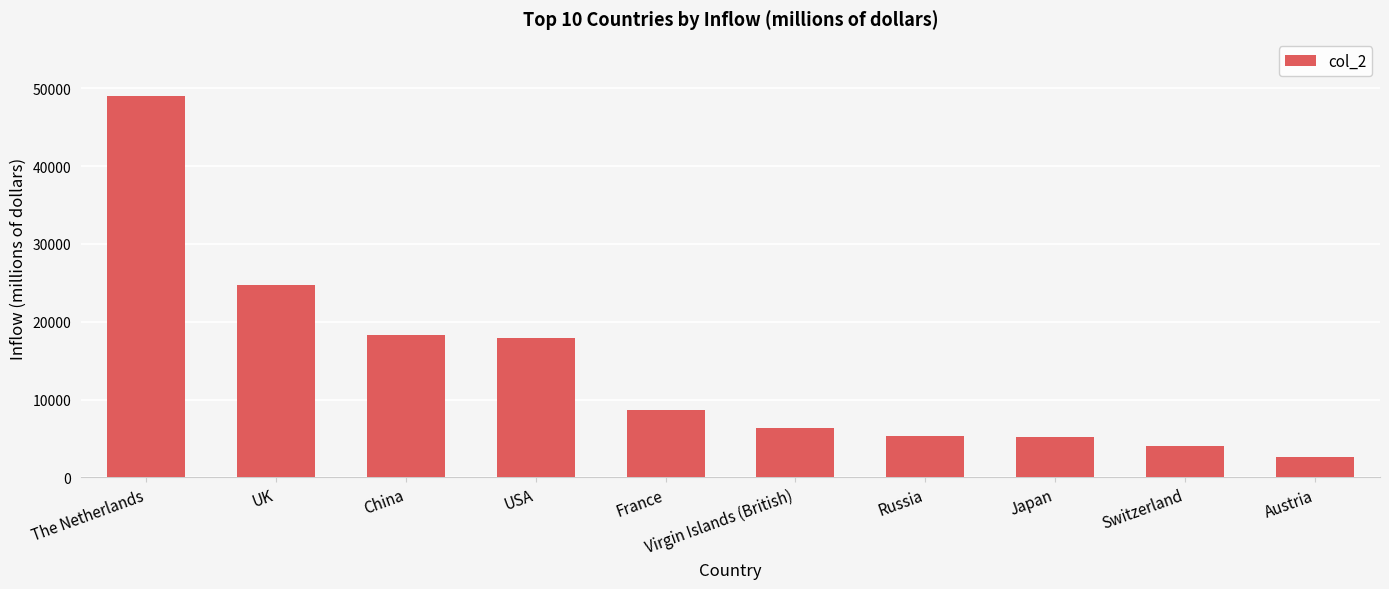

At which category does the chart reach its minimum across all series?

Austria